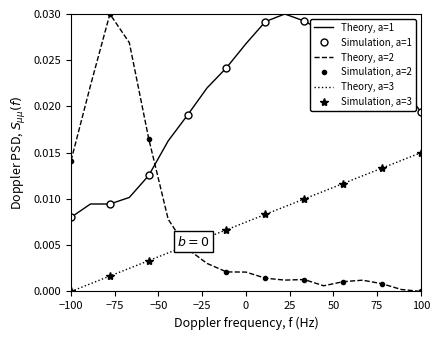

Which category has the lowest value in the Theory, a=1 series?

−100